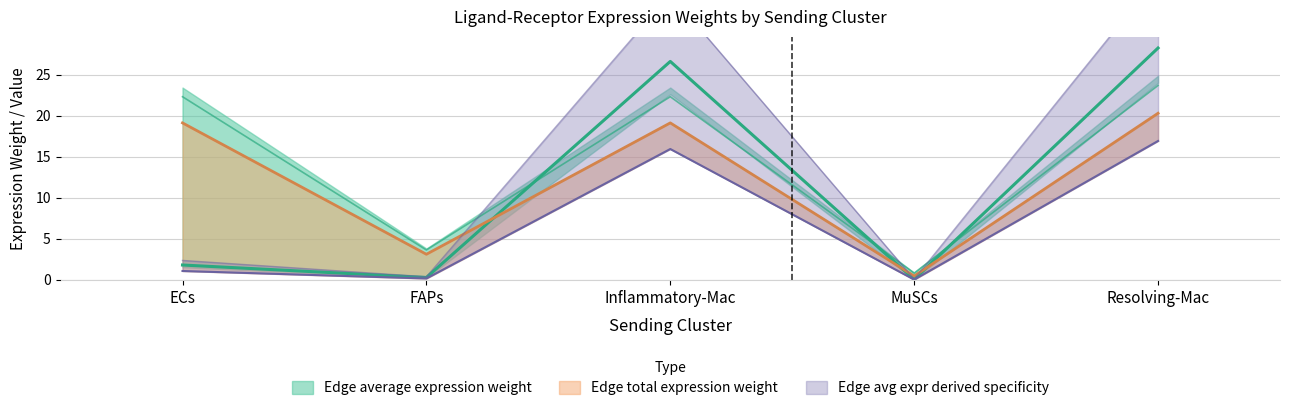

In Ligand total expression value, how many points are higher than both neighbors (excluding endpoints)?

1